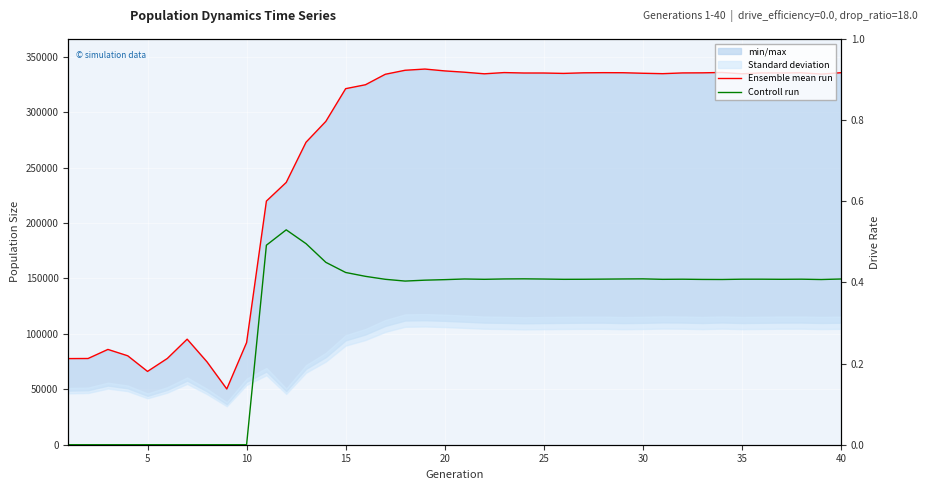

At 15, list the series in order from largest to smallest.

Ensemble mean run, Controll run